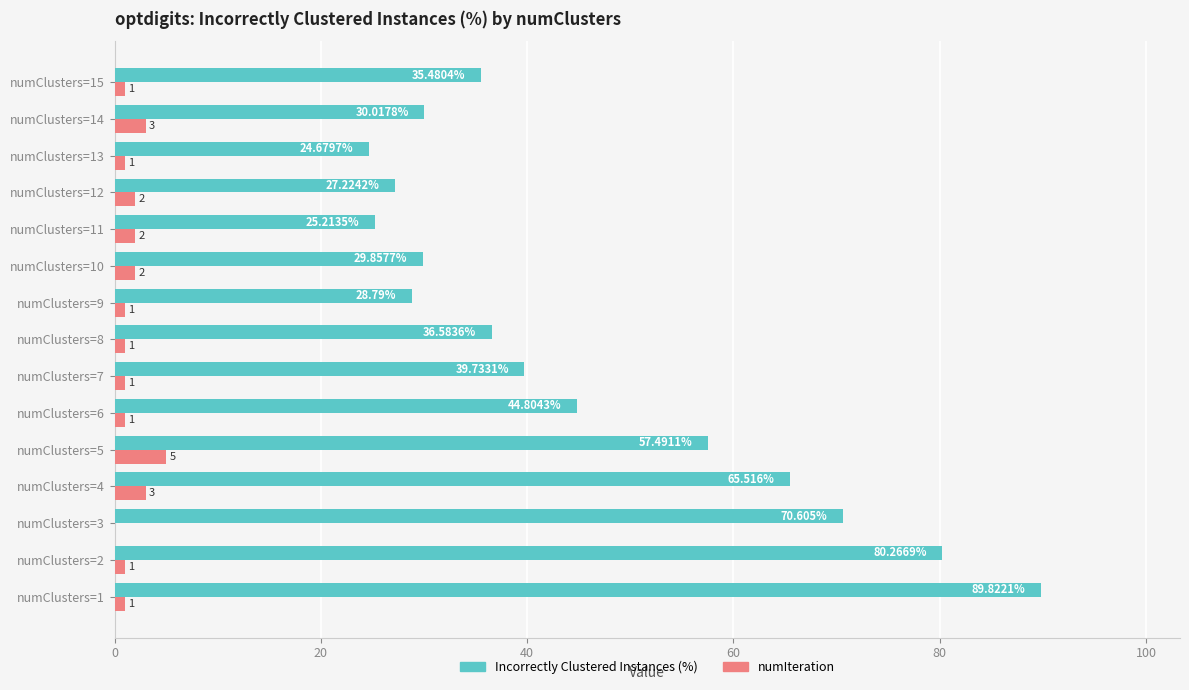

Between numClusters=1 and numClusters=12, which series saw the biggest shift?

Incorrectly Clustered Instances (%)